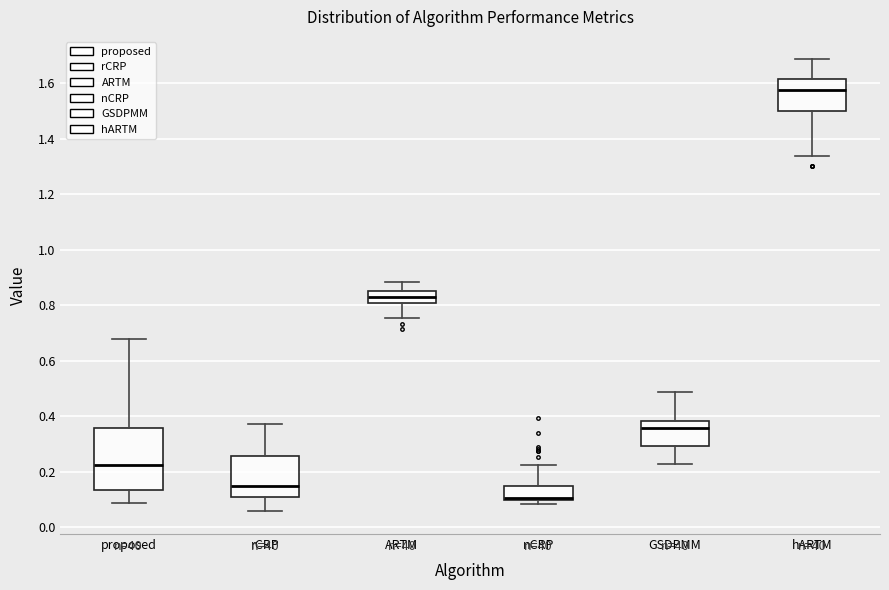

Reading left to right, transcribe this box plot: for each box, give where its median line is, the range the box spans, and where its two whiskers end, as read against the y-axis. The values are not printed on the chart, so give them approximately, as read against the axis.

proposed: median 0.22, box 0.14 to 0.36, whiskers 0.08 to 0.68
rCRP: median 0.14, box 0.10 to 0.26, whiskers 0.06 to 0.38
ARTM: median 0.84, box 0.80 to 0.86, whiskers 0.76 to 0.88
nCRP: median 0.10 (just above the box's lower edge), box 0.10 to 0.14, whiskers 0.08 to 0.22
GSDPMM: median 0.36, box 0.30 to 0.38, whiskers 0.22 to 0.48
hARTM: median 1.58, box 1.50 to 1.62, whiskers 1.34 to 1.68